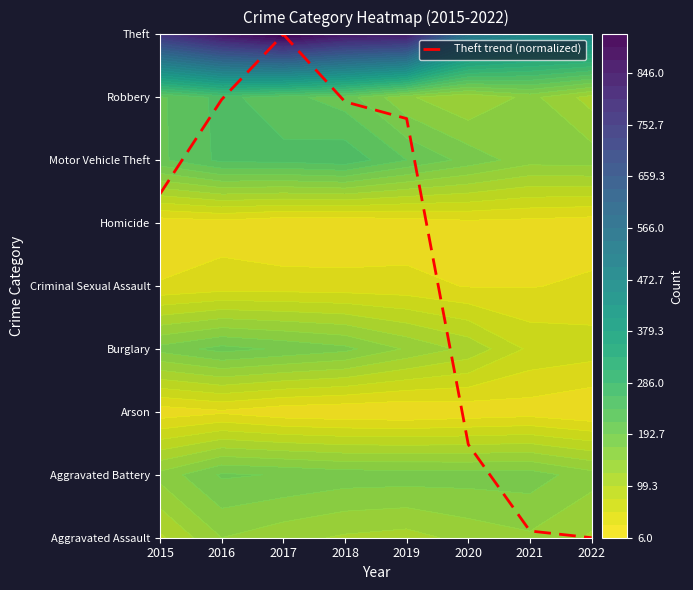

Count the number of categories in the chart.

8